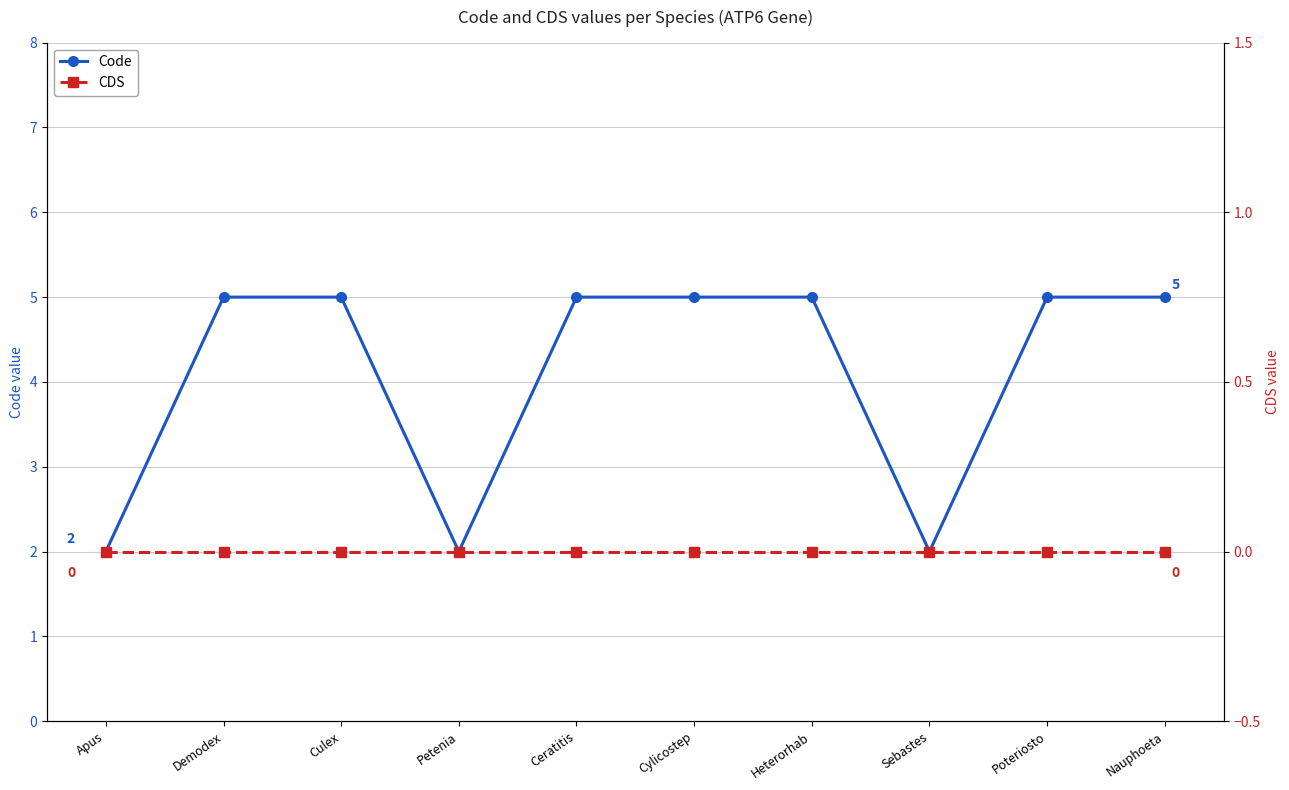

At Nauphoeta, list the series in order from smallest to largest.

CDS, Code